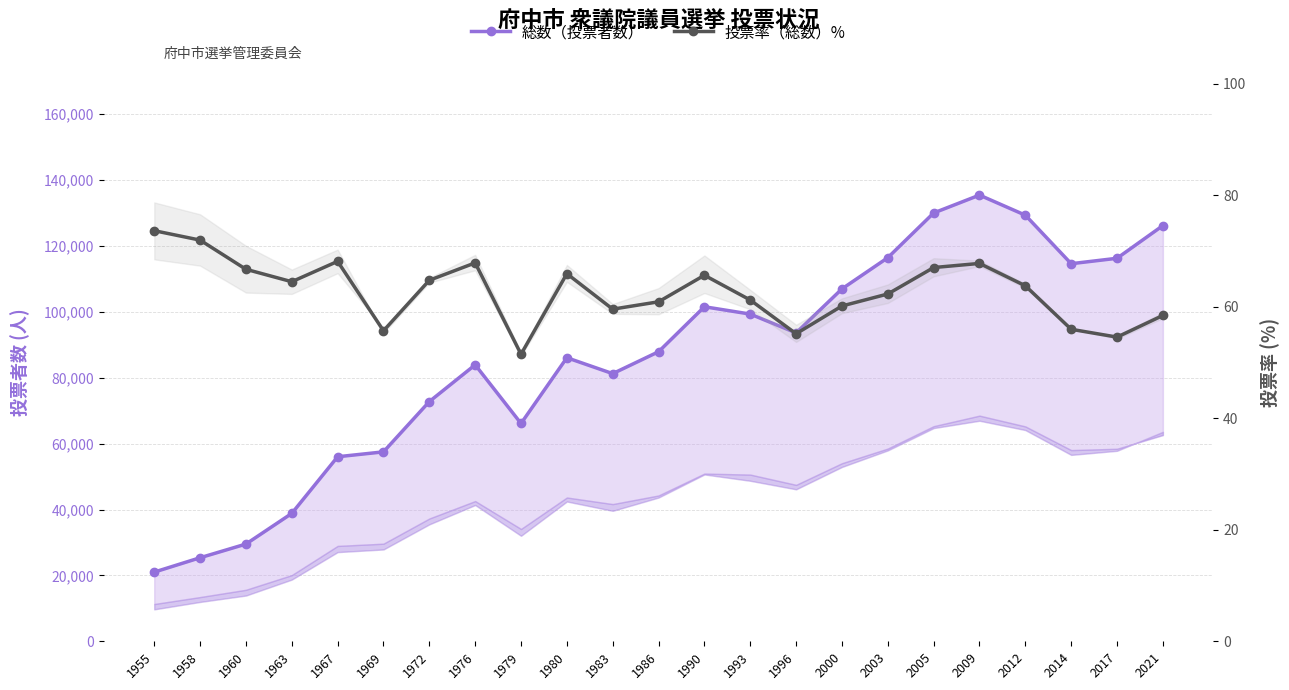

Is it true that 総数（投票者数） equals 32364.5 at 1955?

False